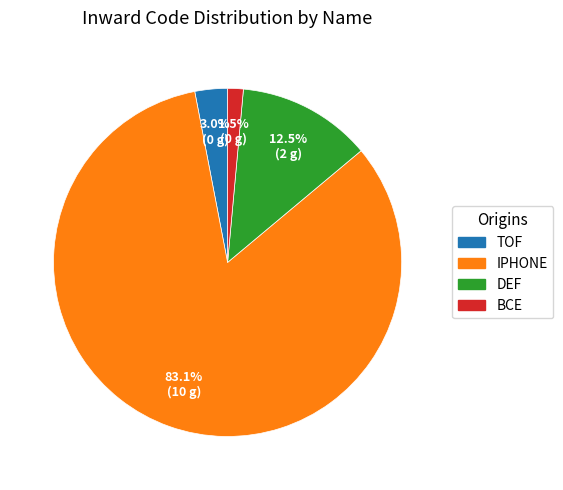

How many slices are in this pie chart?

4